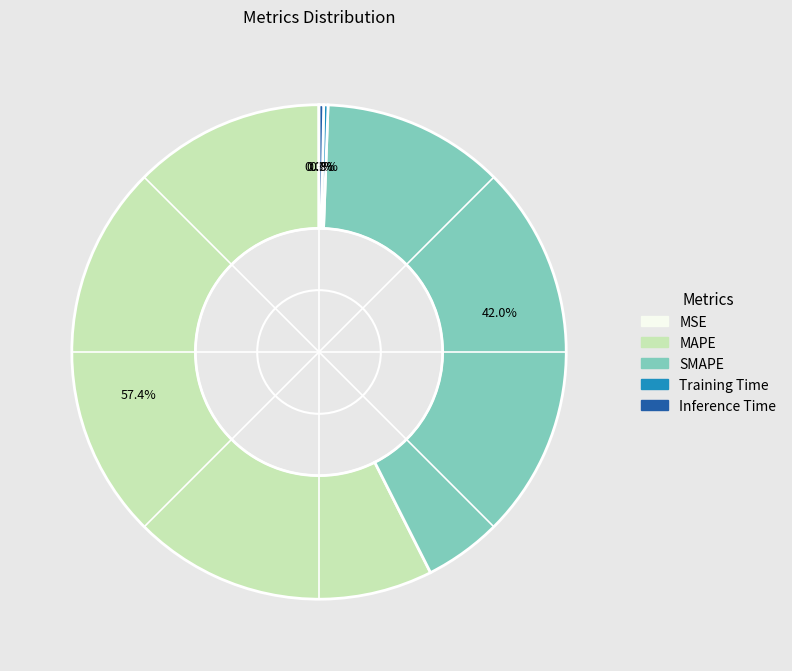

What percentage do SMAPE and MAPE together represent?

99.4%